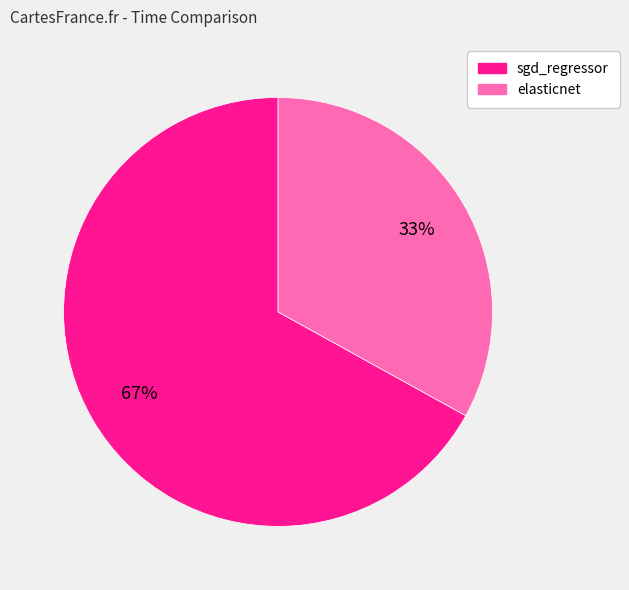

To the nearest percent, what is the combined percentage of elasticnet and sgd_regressor?

100%